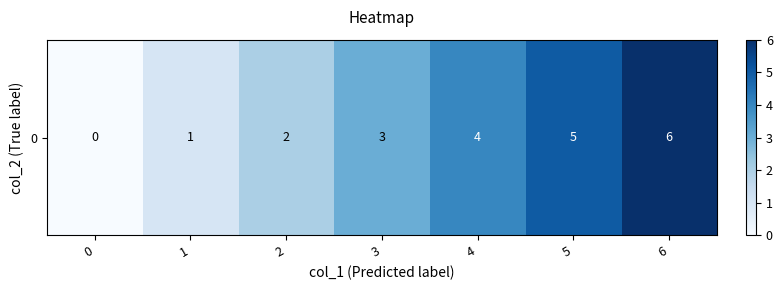

What is the change in value from 2 to 5?

+3